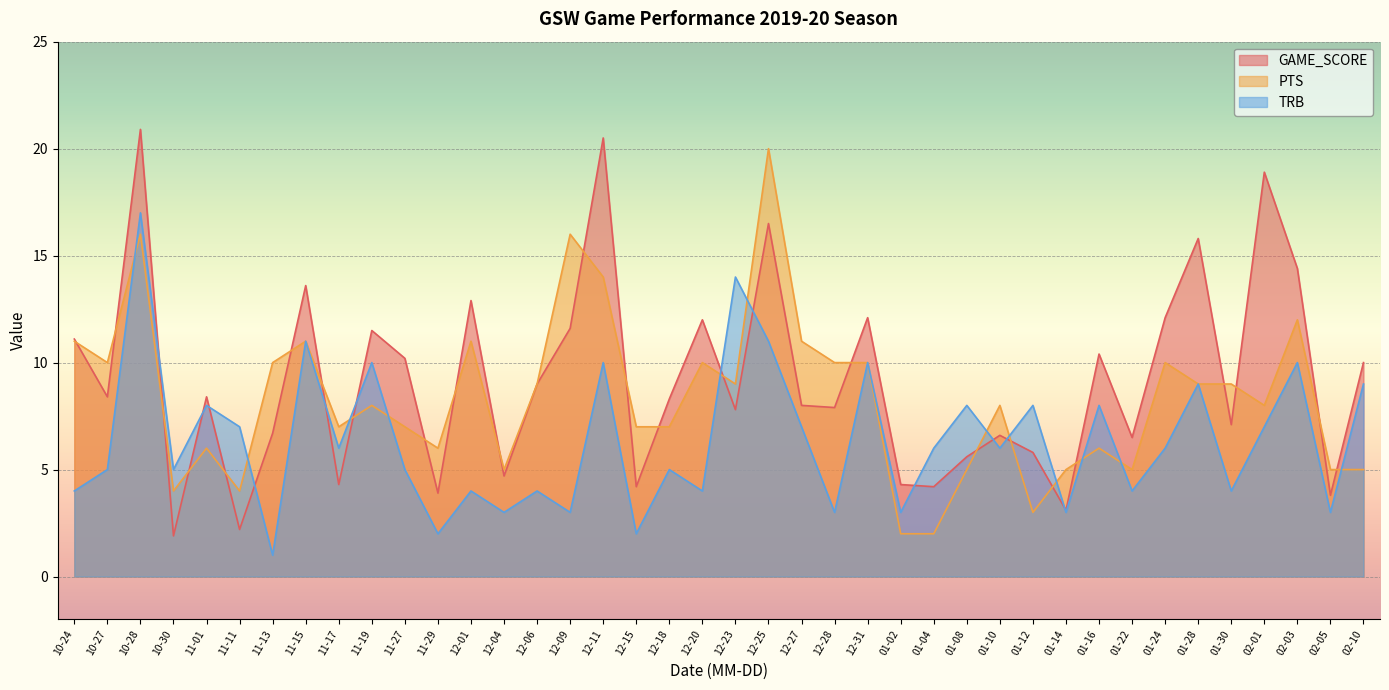

The GAME_SCORE series shows 16.5 at 12-25. True or false?

True